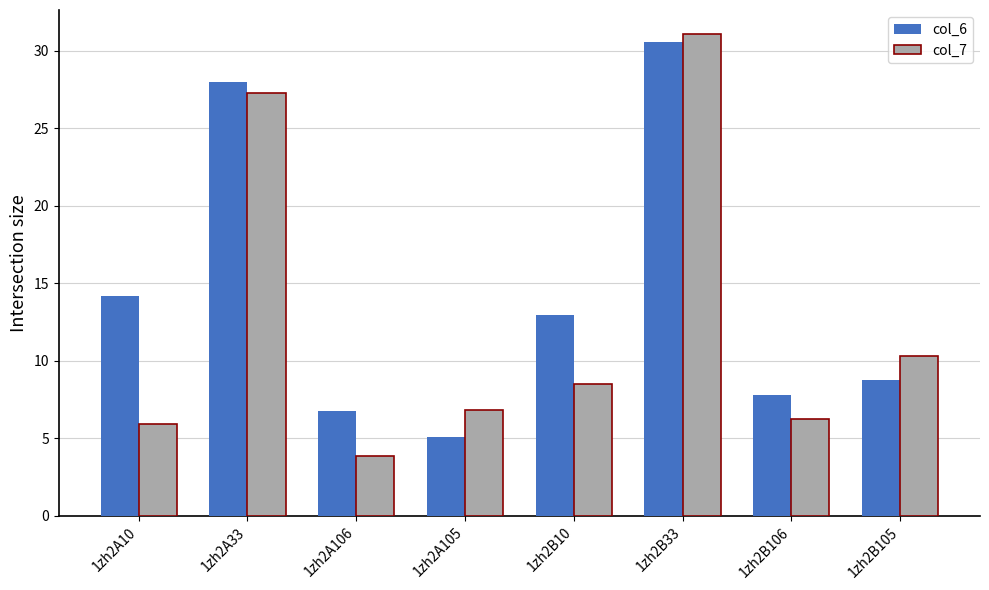

What is the sum of the col_7 values at 1zh2B33 and 1zh2A106?

34.9